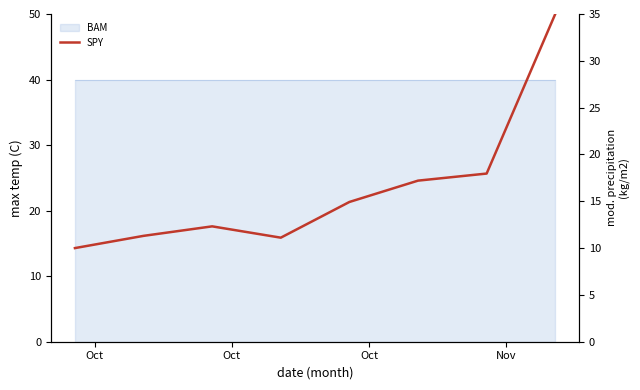

How many lines are shown in the chart?

1